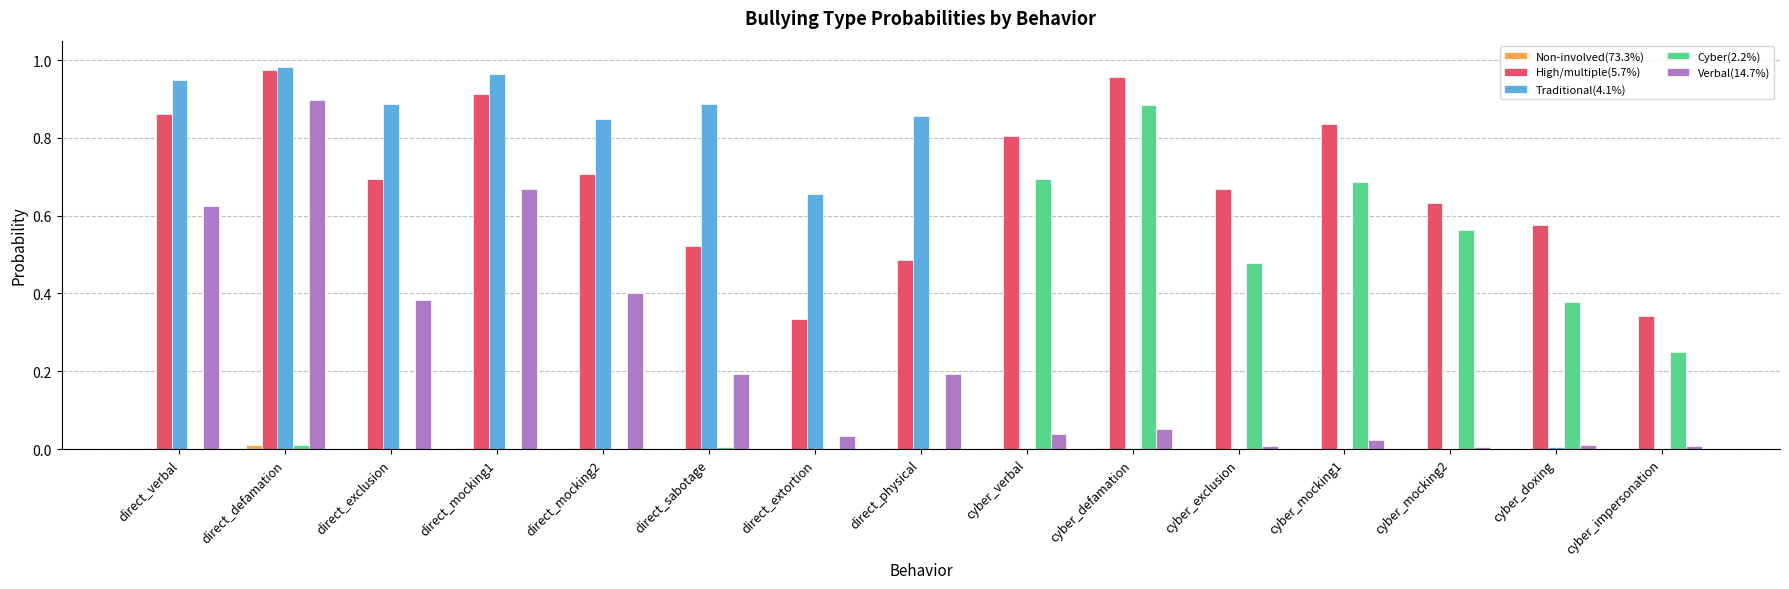

How many groups of bars are there?

15